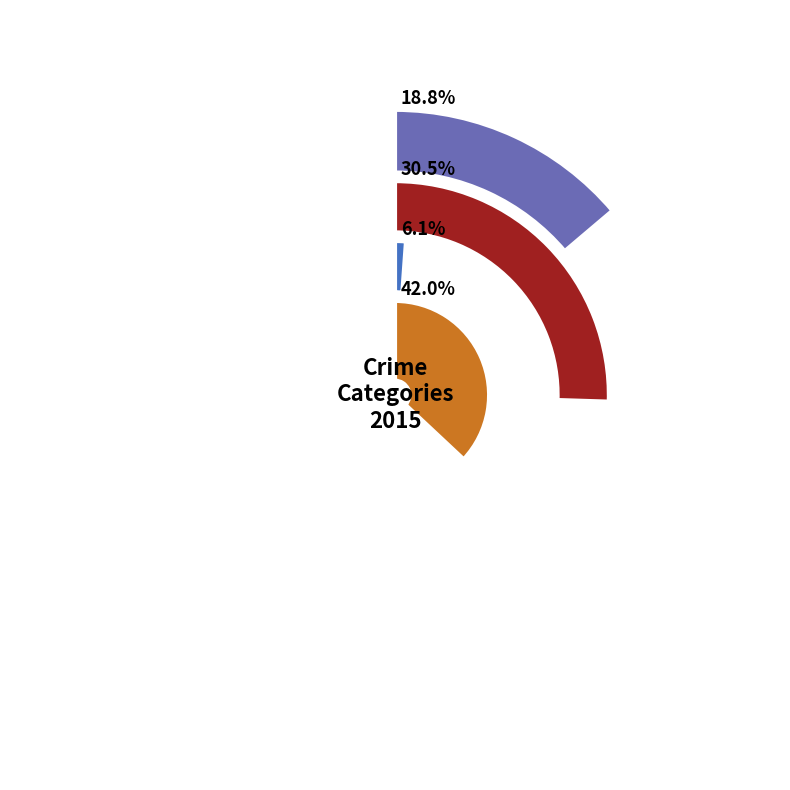

Which series has the widest spread of values?

Robbery